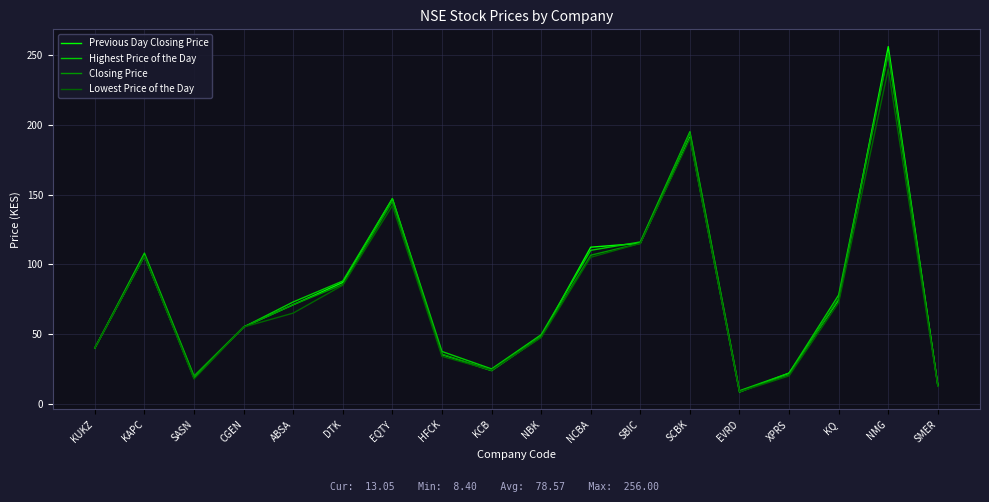

What position from the left is KQ?

16